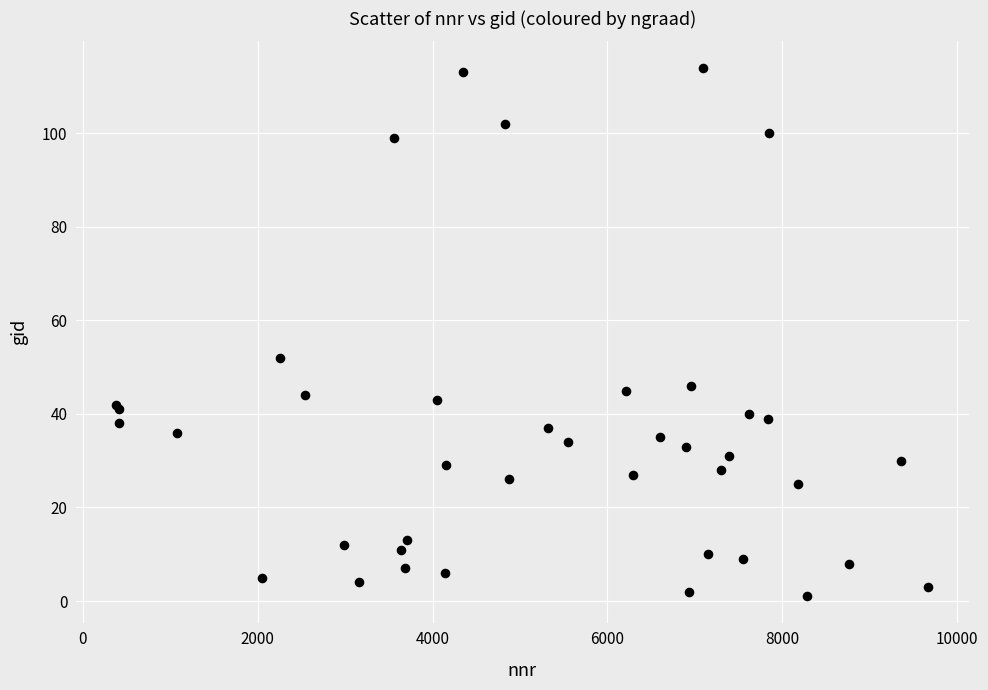

What Y value in the scatter plot is closest to 57?

52